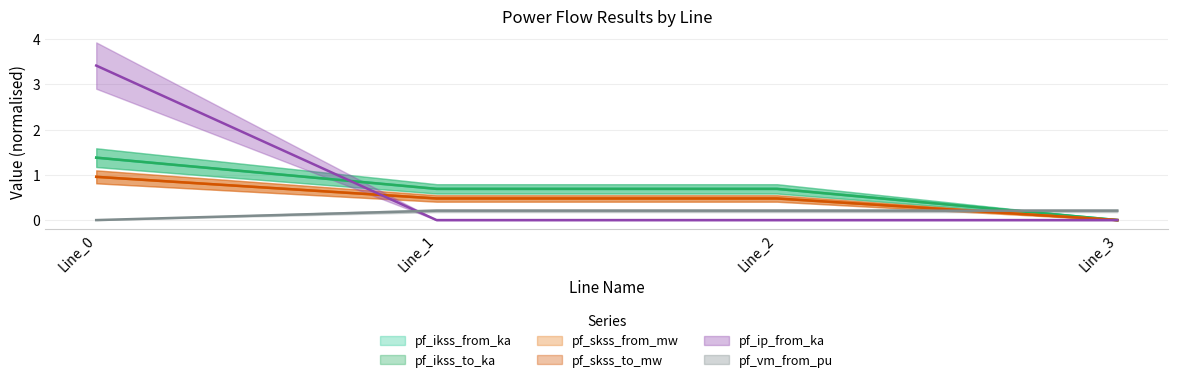

What is the total value across all series at Line_1?

2.5